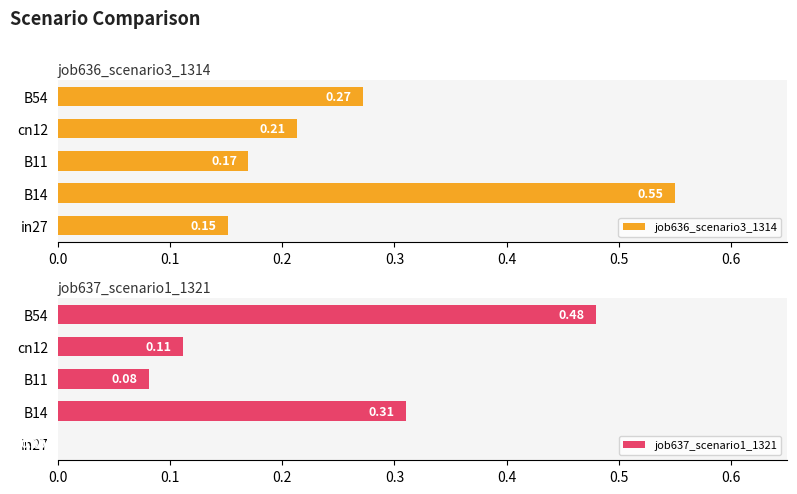

How many distinct data groups are displayed?

2